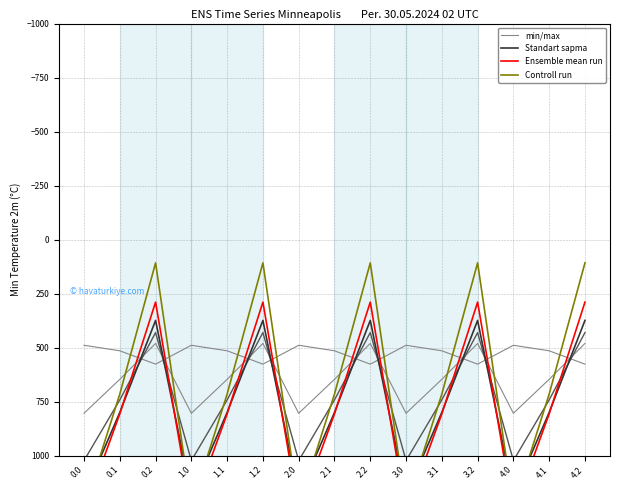

Where do Standart sapma and min/max first cross each other?

0.1 and 0.2